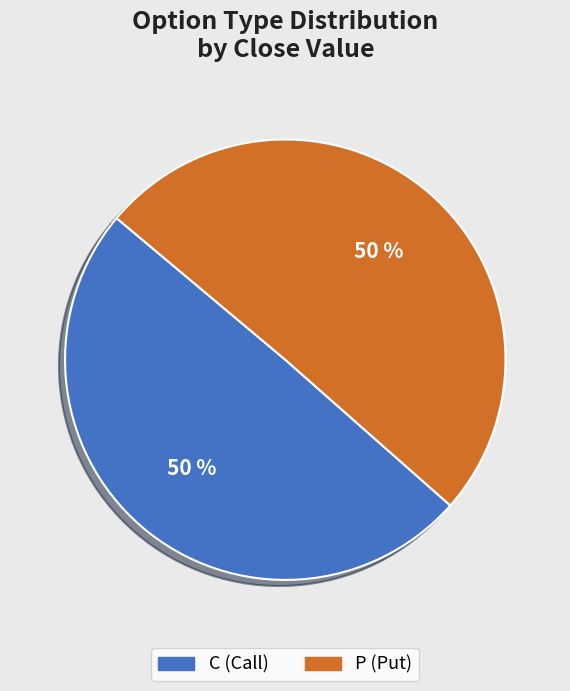

The P slice represents 61% of the pie. True or false?

False